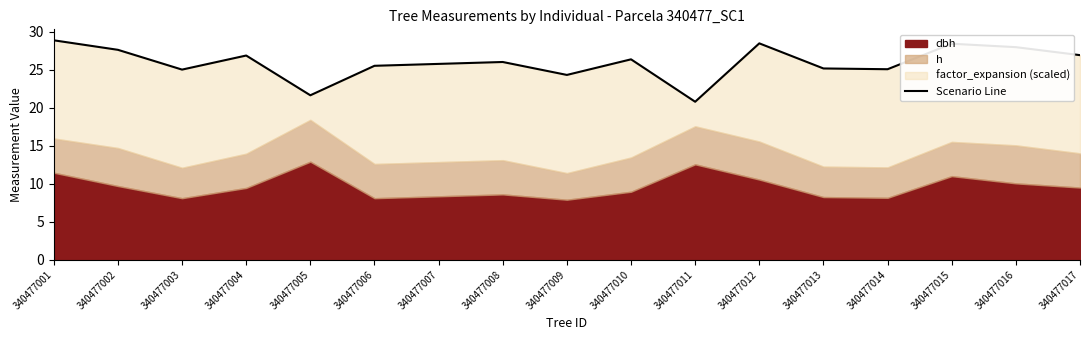

How many points are higher than both their immediate neighbors (excluding endpoints)?

5